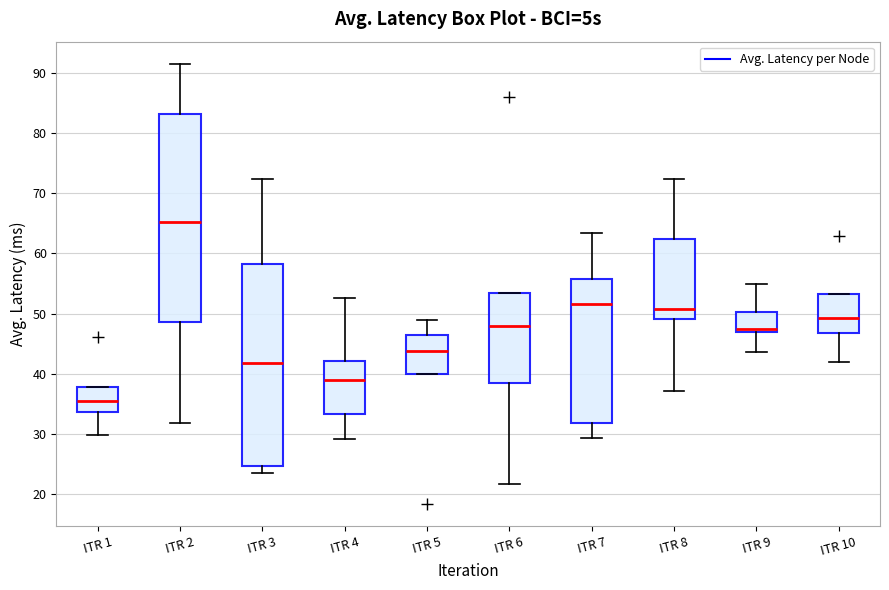

Where does the lower whisker of the box for ITR 9 end on the y-axis? The values are not printed on the chart, so give them approximately, as read against the axis.

44